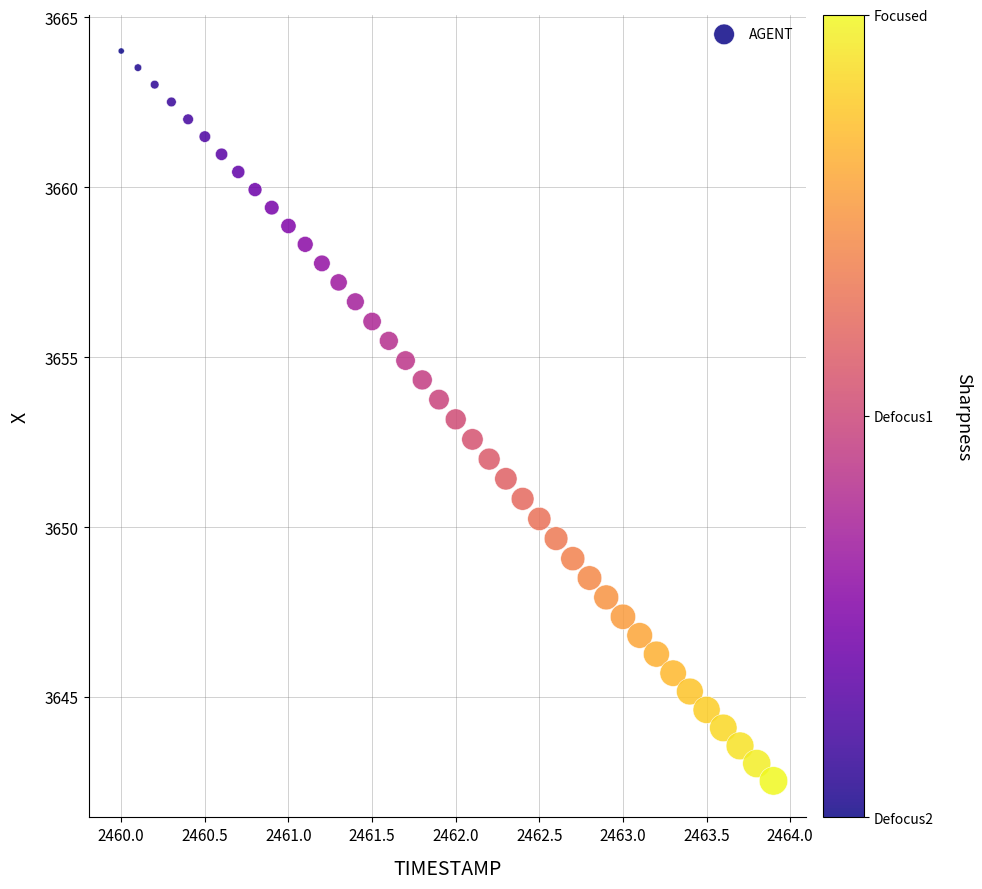

What is the range of Y values (max minus min)?

21.5